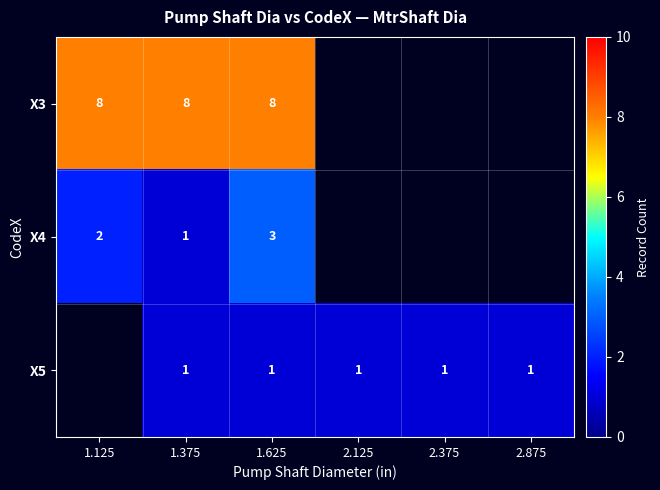

True or false: X5 has a value of 1 at 2.375.

True